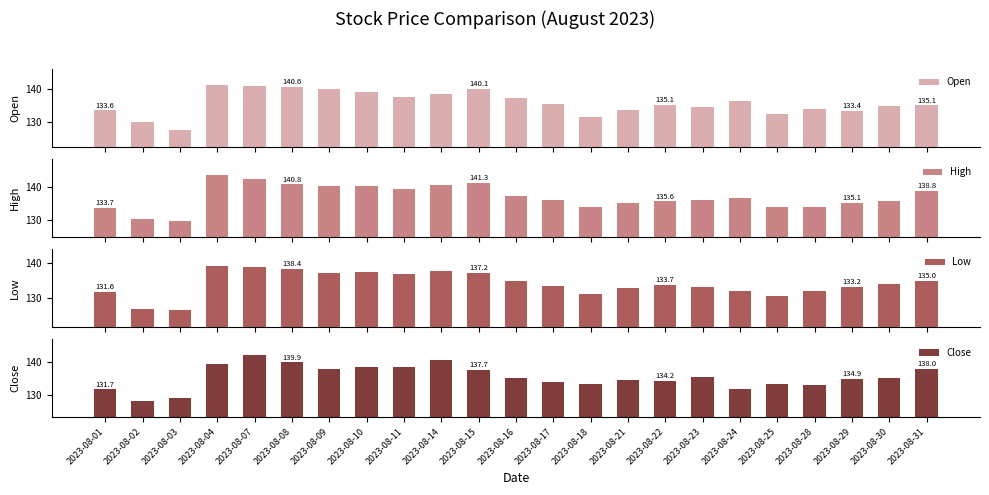

Reading right to left, extract all data points from this chart.

Open: 135.1	134.9	133.4	133.8	132.5	136.4	134.5	135.1	133.7	131.6	135.5	137.2	140.1	138.3	137.4	139.1	140.0	140.6	141.0	141.1	127.5	130.1	133.6
High: 138.8	135.7	135.1	133.9	133.9	136.8	135.9	135.6	135.2	134.1	136.1	137.3	141.3	140.6	139.3	140.4	140.3	140.8	142.5	143.6	129.8	130.2	133.7
Low: 135.0	133.9	133.2	131.9	130.6	131.8	133.2	133.7	132.7	131.1	133.5	135.0	137.2	137.8	137.0	137.5	137.1	138.4	138.9	139.3	126.4	126.8	131.6
Close: 138.0	135.1	134.9	133.1	133.3	131.8	135.5	134.2	134.7	133.2	134.0	135.1	137.7	140.6	138.4	138.6	137.9	139.9	142.2	139.6	128.9	128.2	131.7